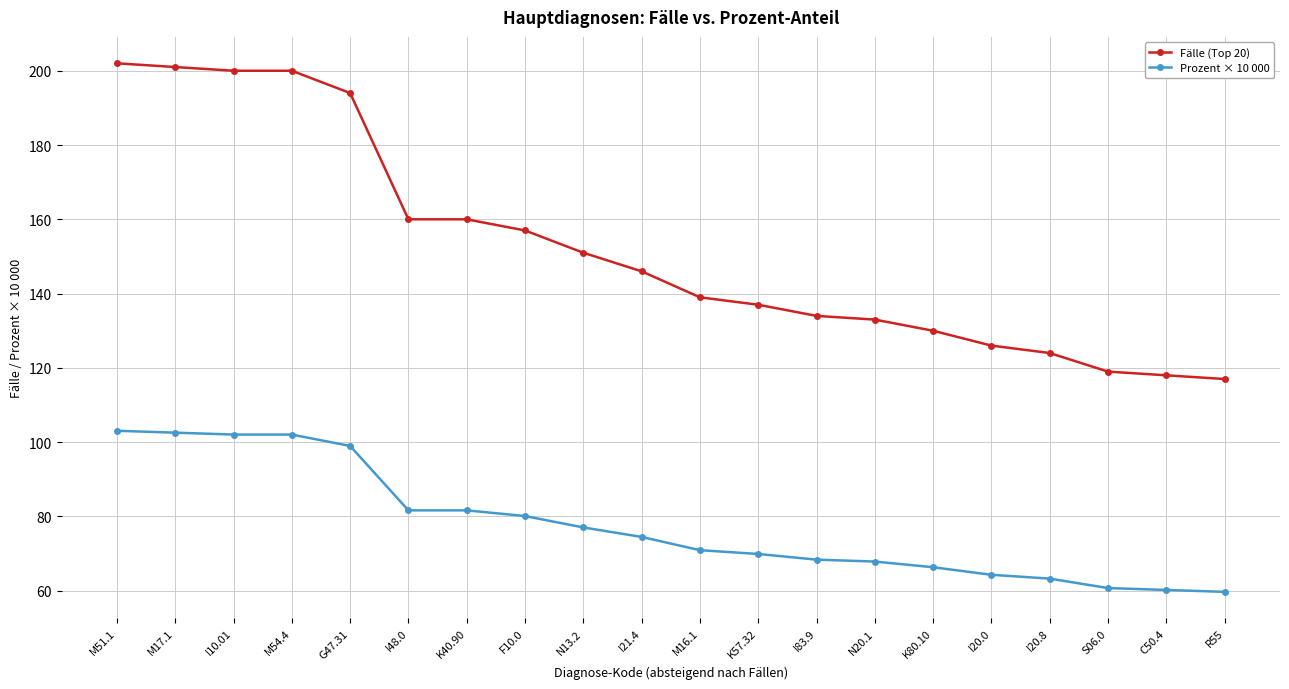

List the series in order of their overall mean, highest first.

Fälle (Top 20), Prozent × 10 000